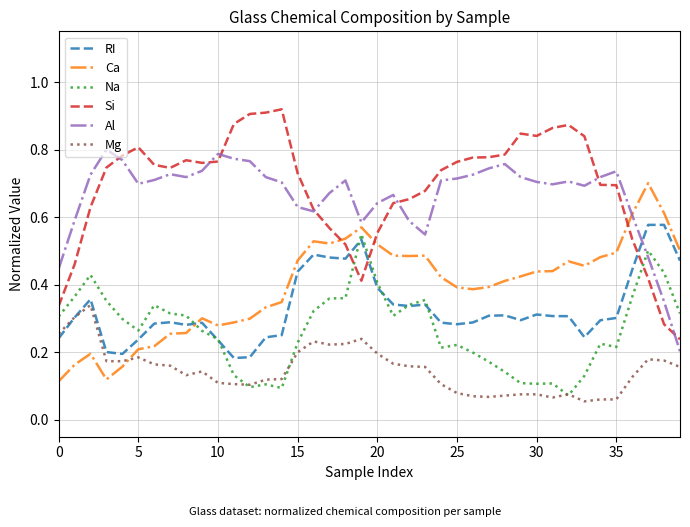

Which series ends up on top after the final intersection of Na and Al?

Na